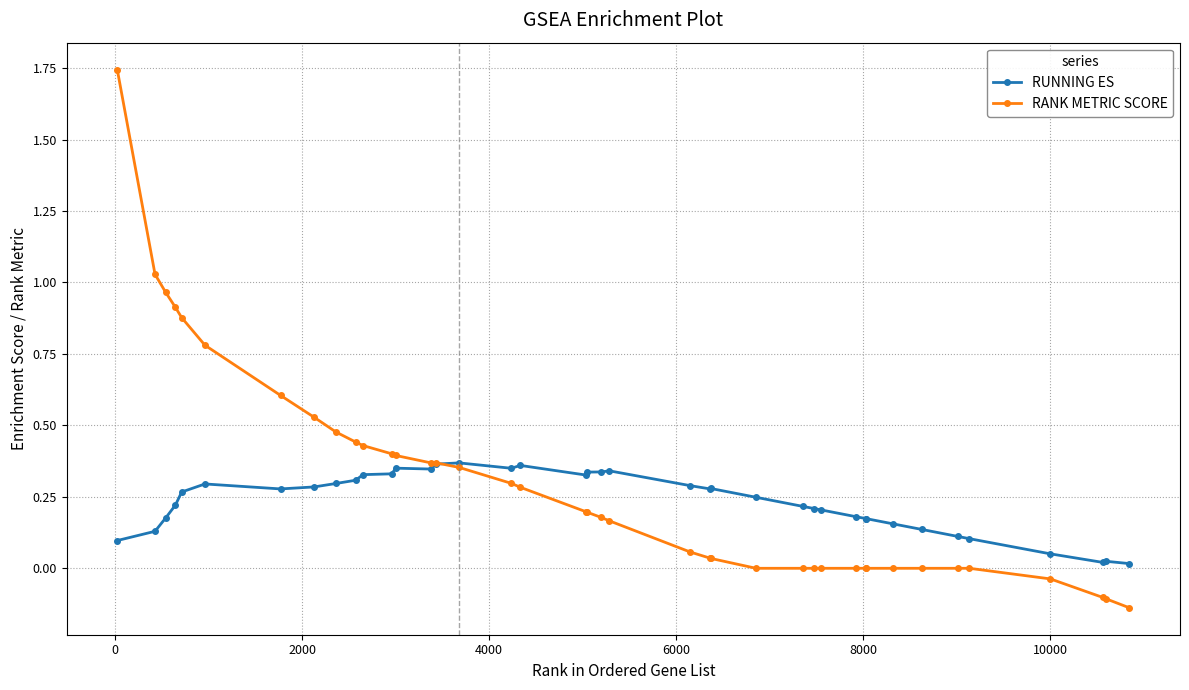

List the series in order of their peak value, lowest first.

RUNNING ES, RANK METRIC SCORE